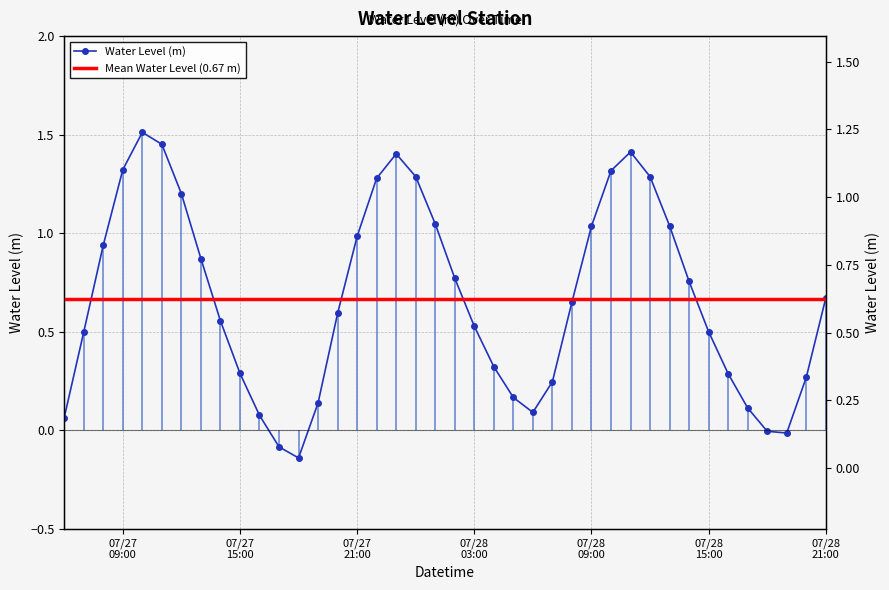

What is the average value?

0.7